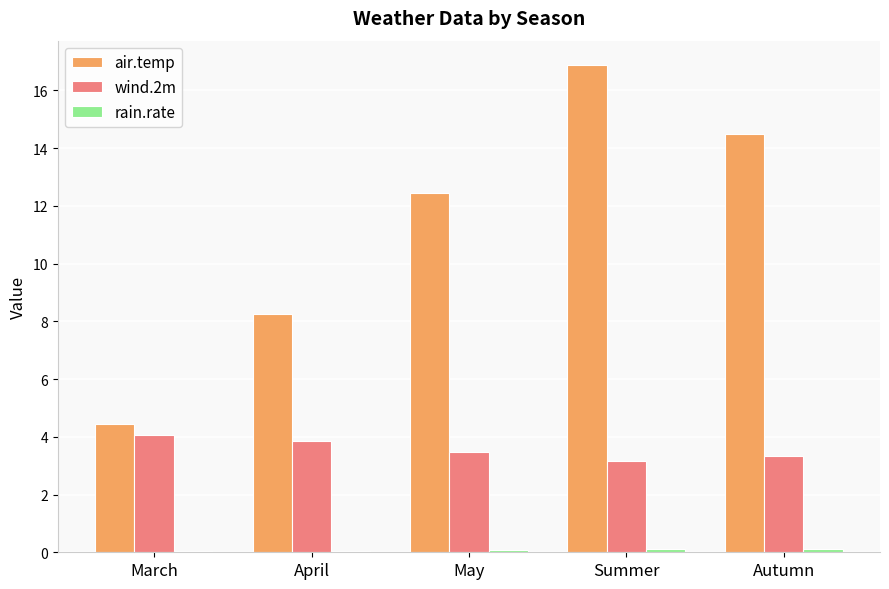

What is the spread (max minus min) of values at April?

8.2